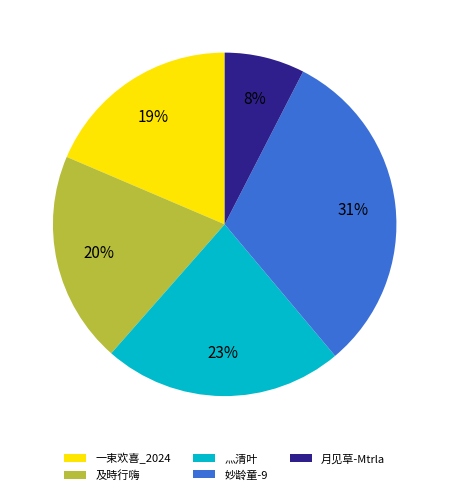

Between 一束欢喜_2024 and 及時行嗨, which is larger?

及時行嗨